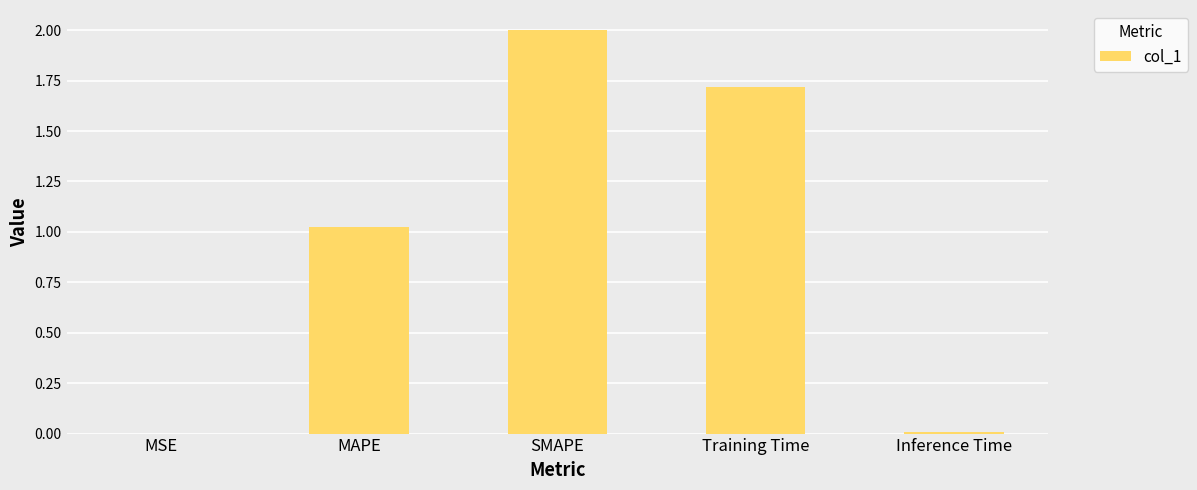

What is the sum of the values at Inference Time and SMAPE?

2.0